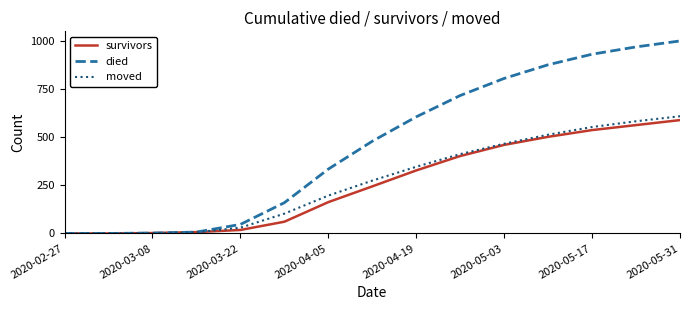

What is the maximum value shown in the chart?

1002